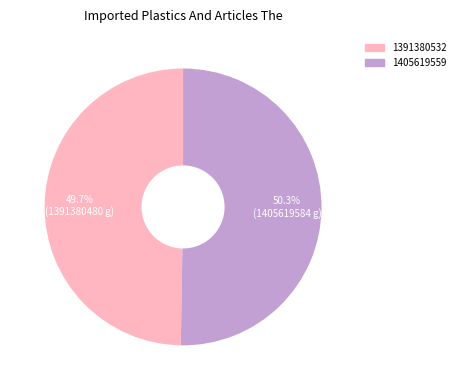

Approximately how many times larger is the value at 1405619559 compared to 1391380532?

1.0